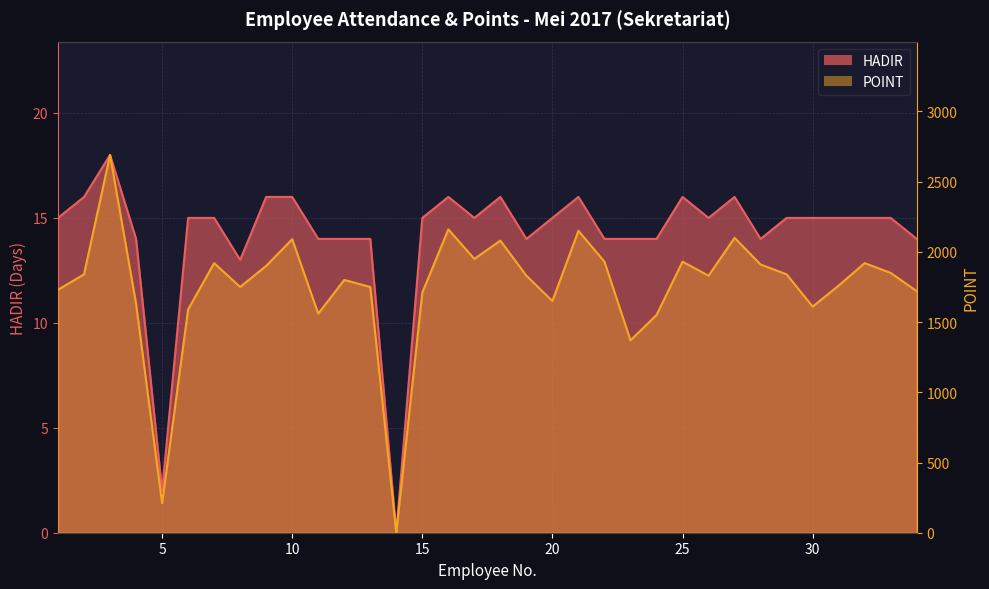

At which label does POINT first exceed 1830?

2